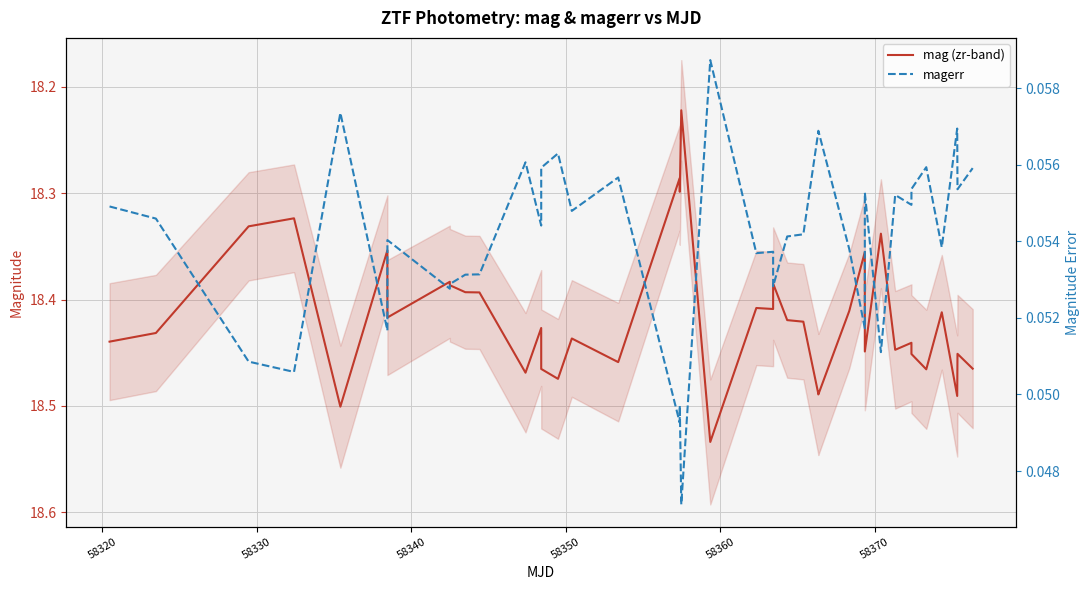

True or false: mag (zr-band) and magerr intersect in this chart.

False